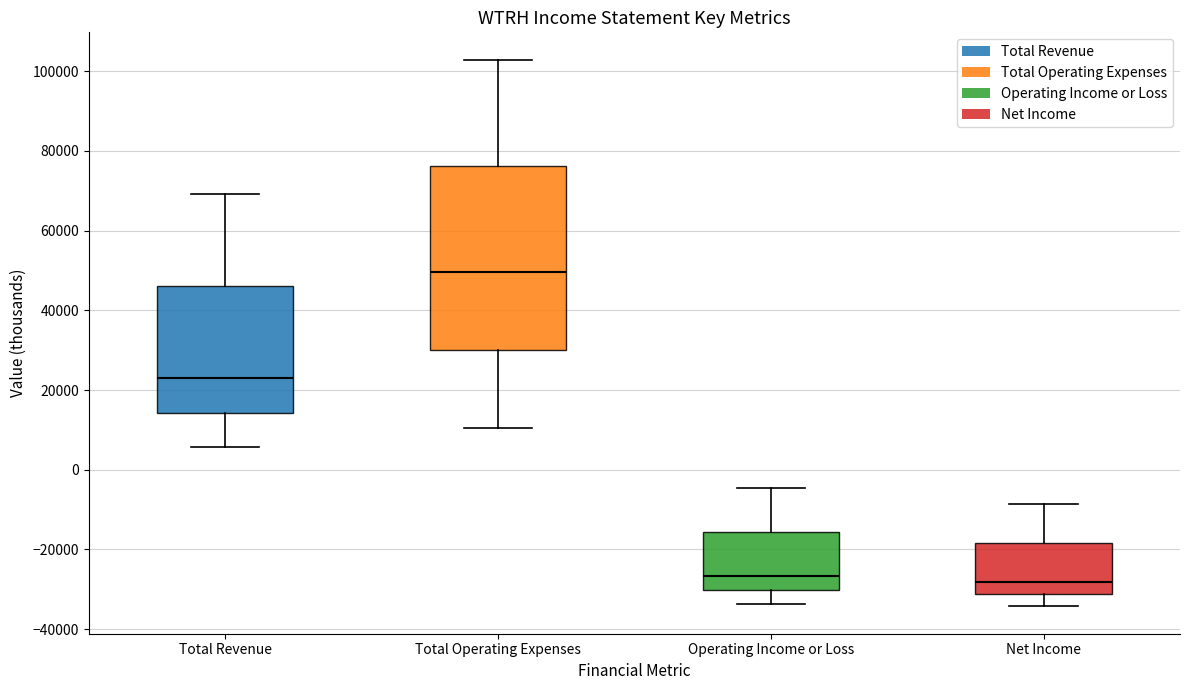

Comparing the boxes themselves (not the whiskers), which one is the tallest?

Total Operating Expenses